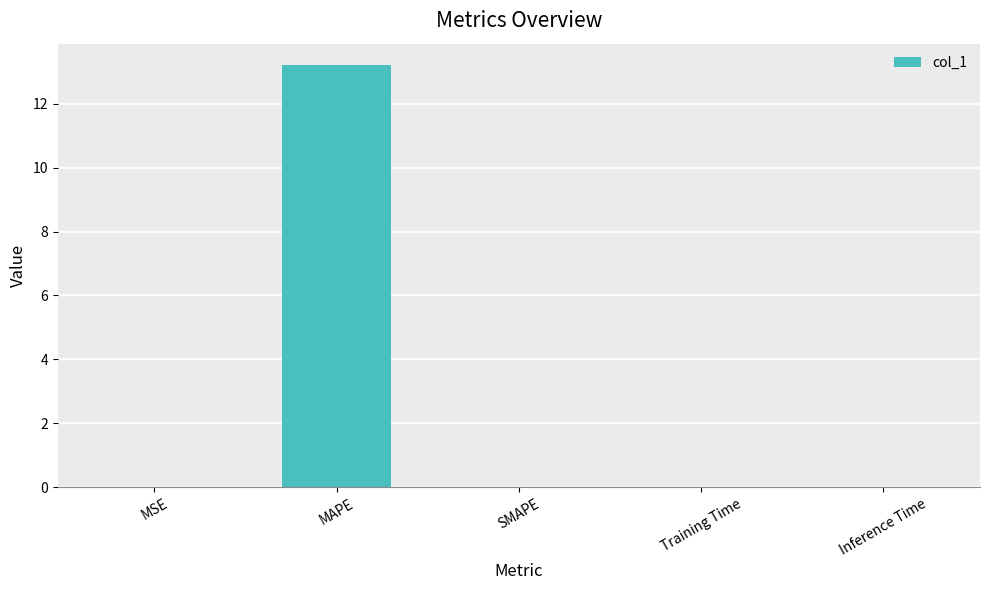

The chart shows a value of 7.5 at SMAPE. True or false?

False